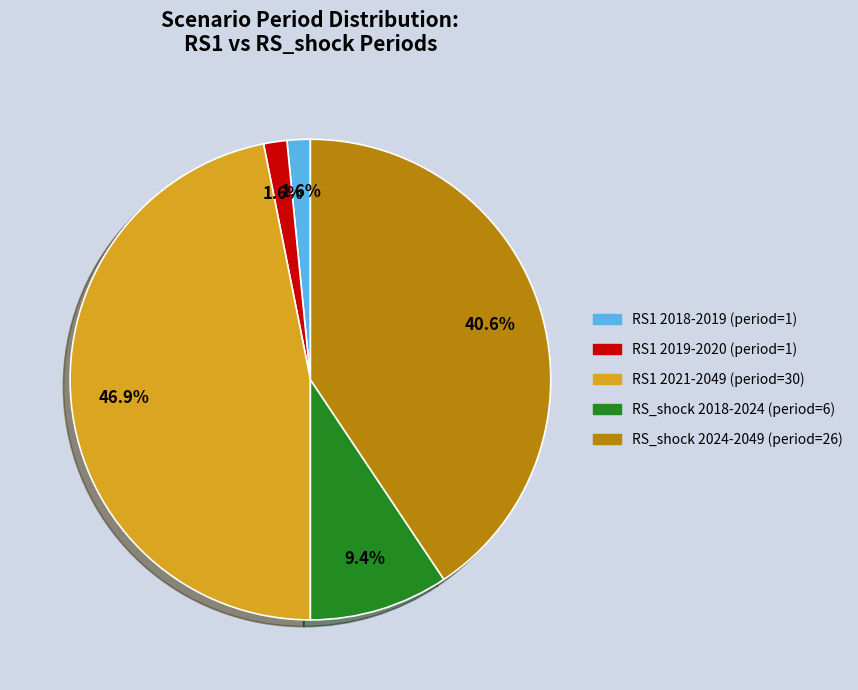

How many segments does this pie chart have?

5